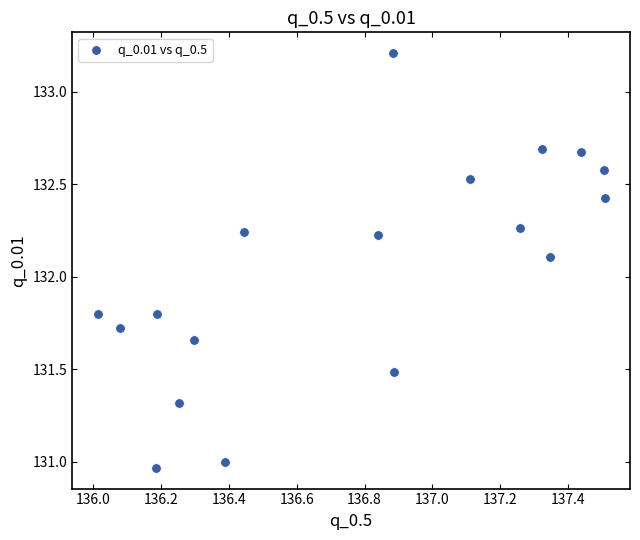

What Y value in the scatter plot is closest to 132?

132.1